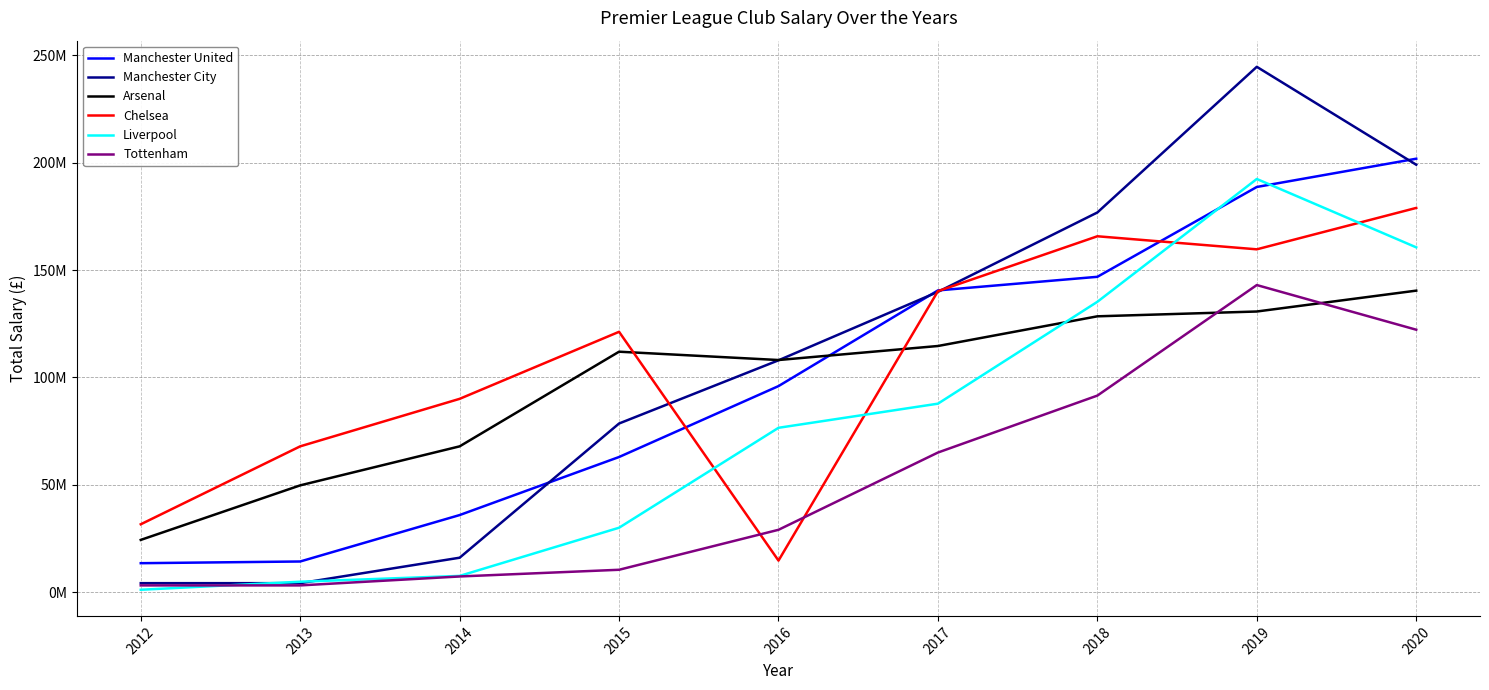

Does the chart have visible grid lines?

Yes